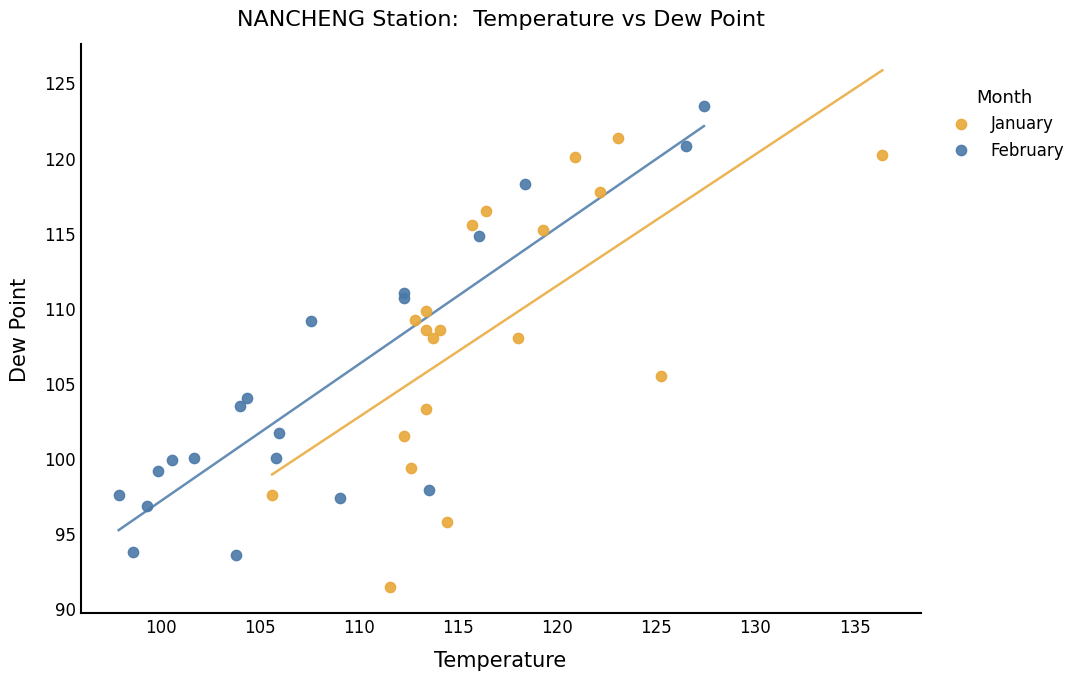

Which series contains the highest Y value?

February